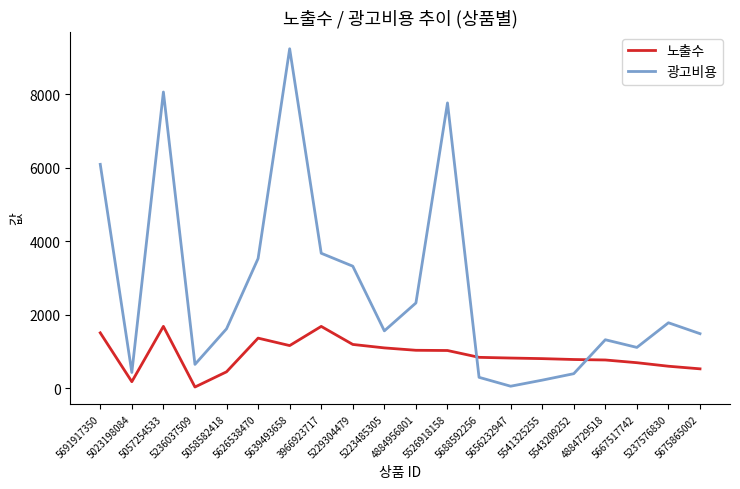

Rank the series at 5236037509 from lowest to highest value.

노출수, 광고비용